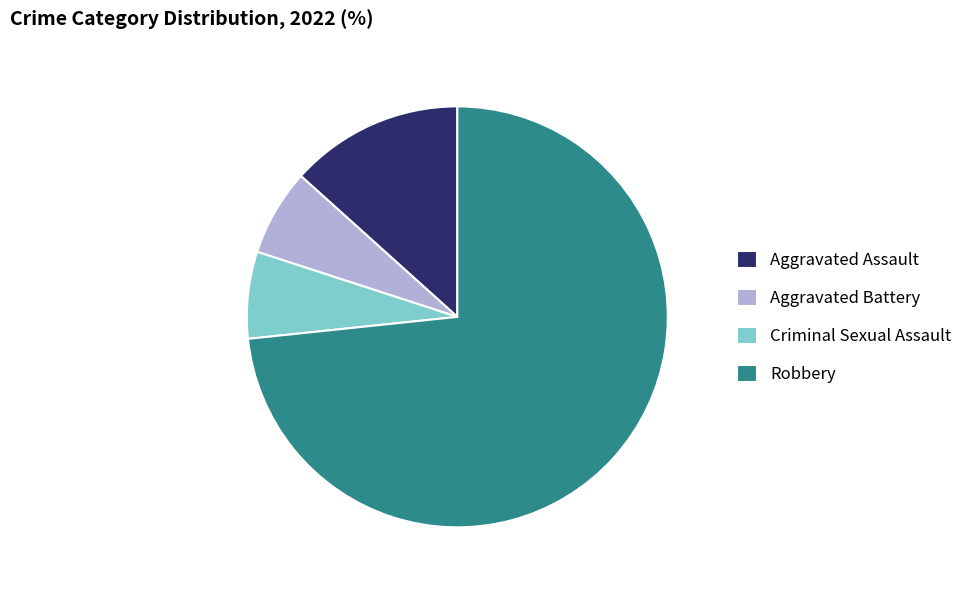

How many segments does this pie chart have?

4